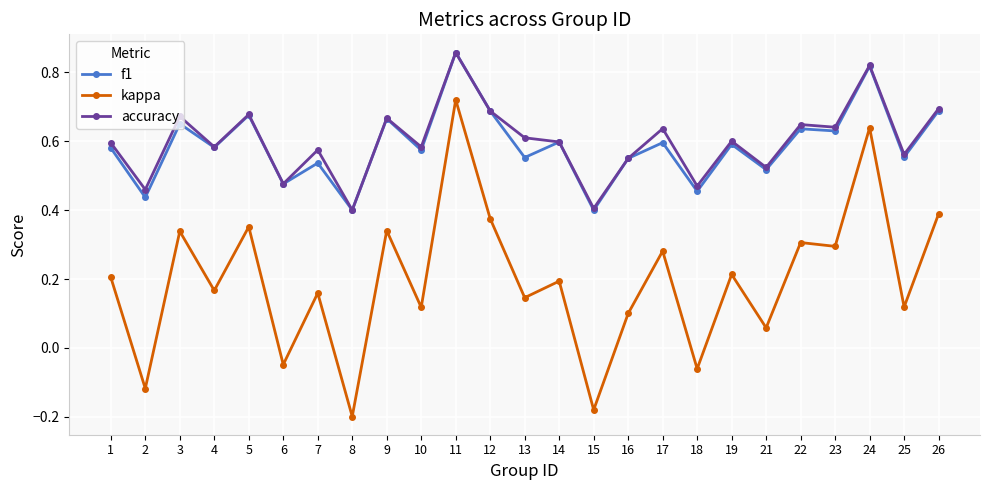

True or false: f1 and kappa cross at least once.

False